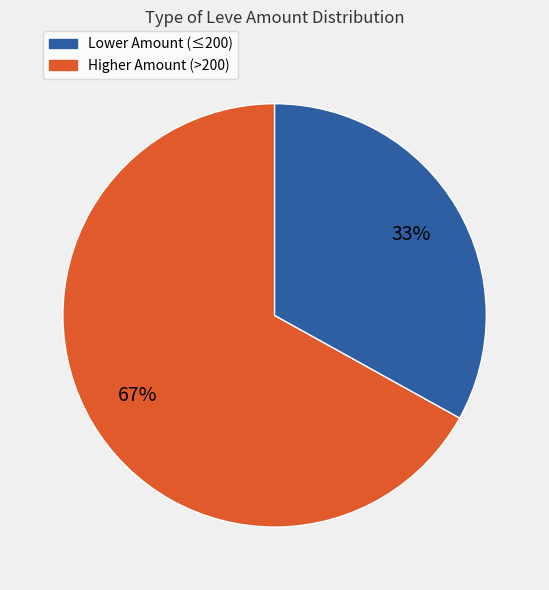

To the nearest percent, what is the difference between the largest and smallest slice percentages?

34%